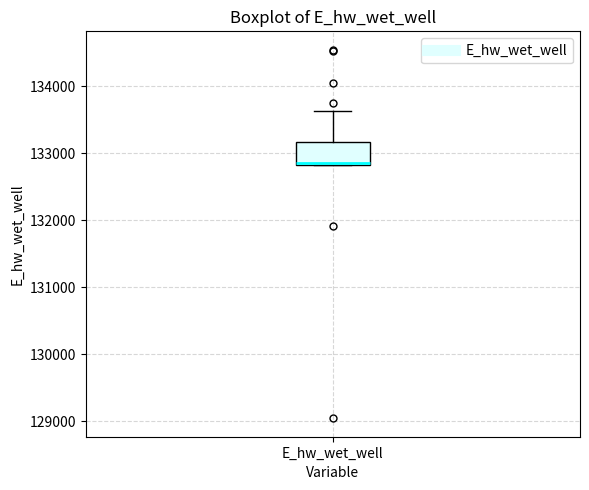

Where does the median line of the box for E_hw_wet_well sit on the y-axis? The values are not printed on the chart, so give them approximately, as read against the axis.

132900